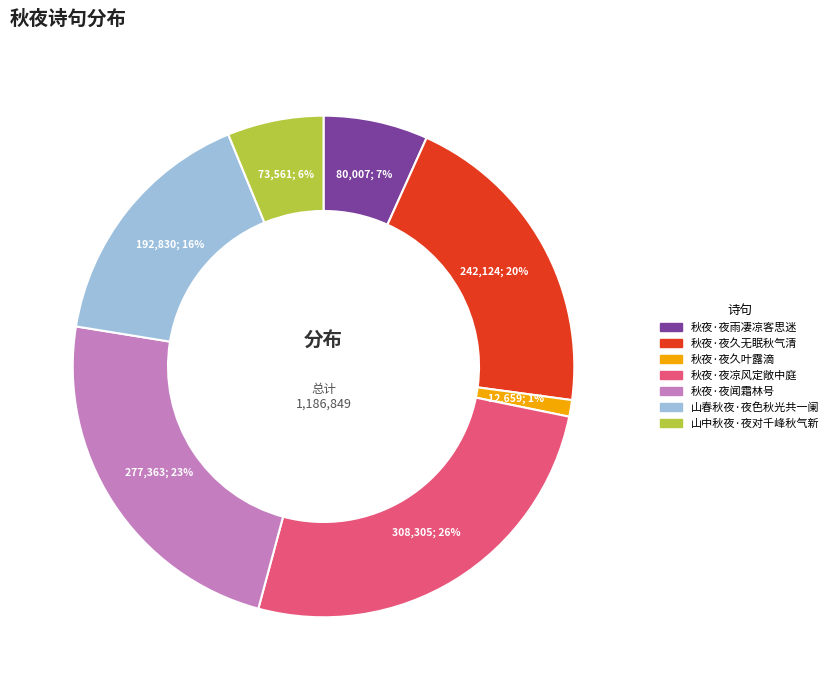

To the nearest percent, what percentage of the pie is 山中秋夜·夜对千峰秋气新?

6%